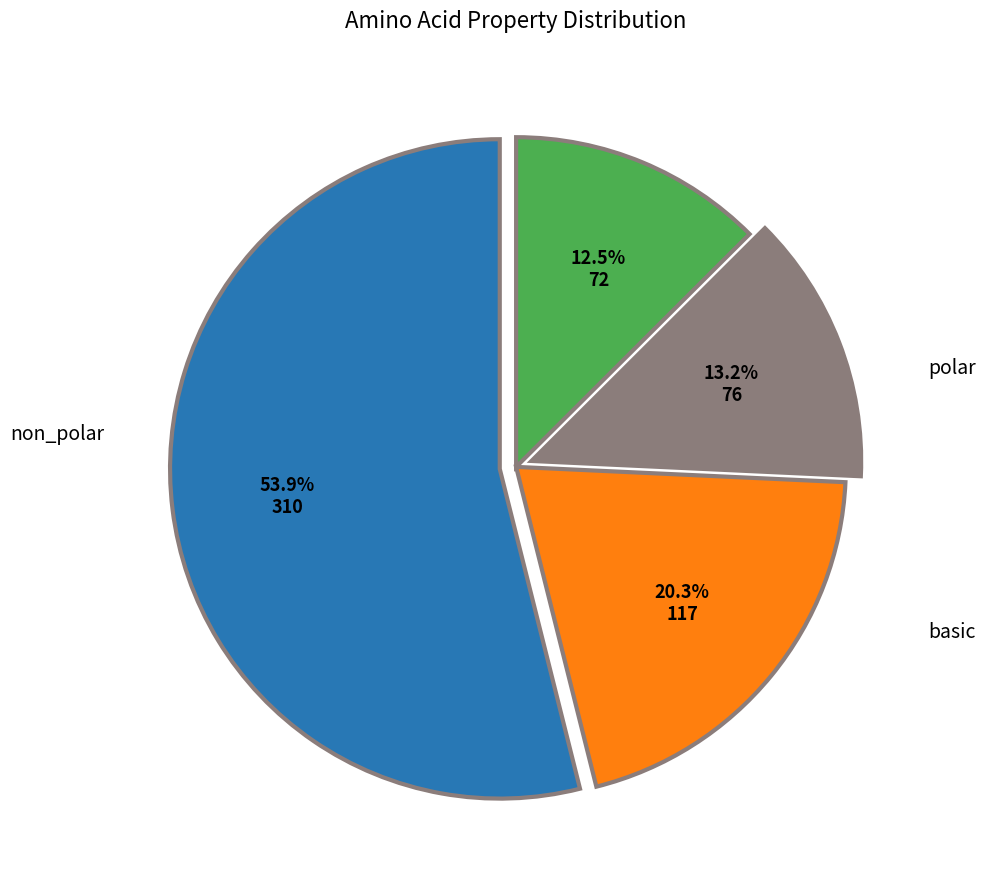

Approximately how many times larger is the value at basic compared to acidic?

0.9